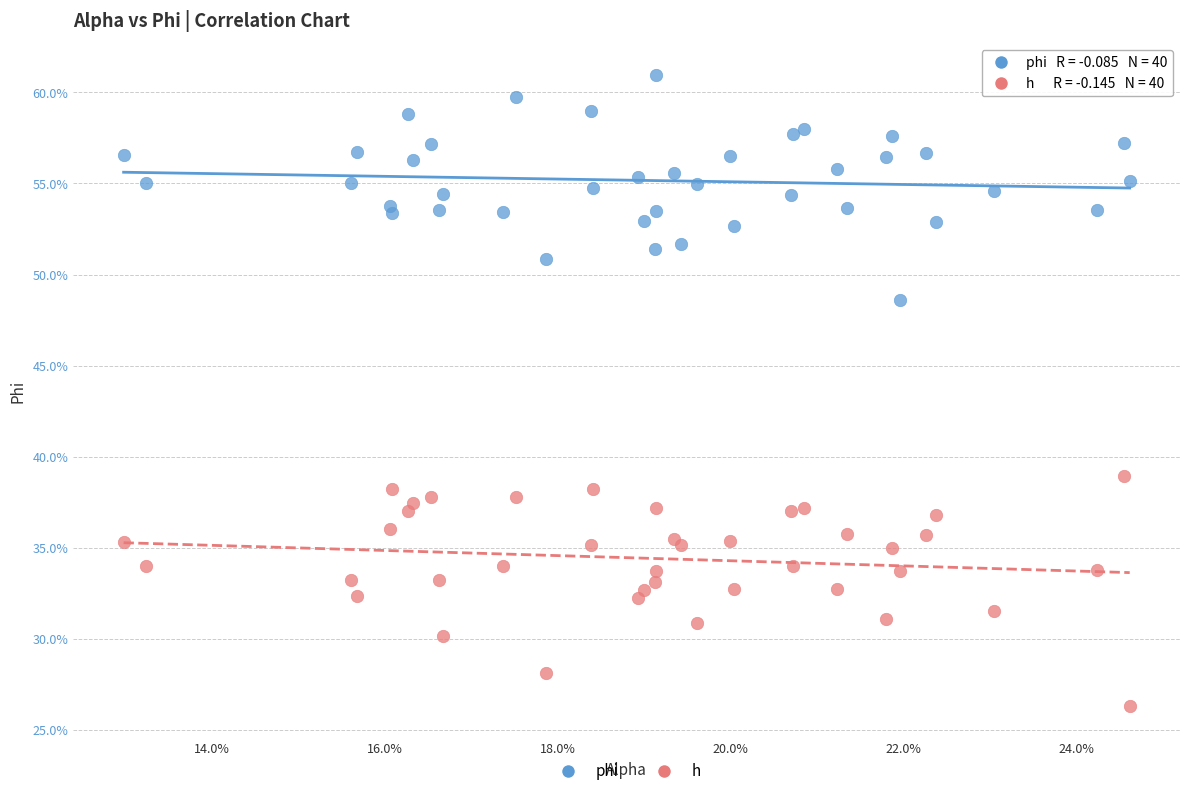

What are all the series names shown in the legend?

phi, h